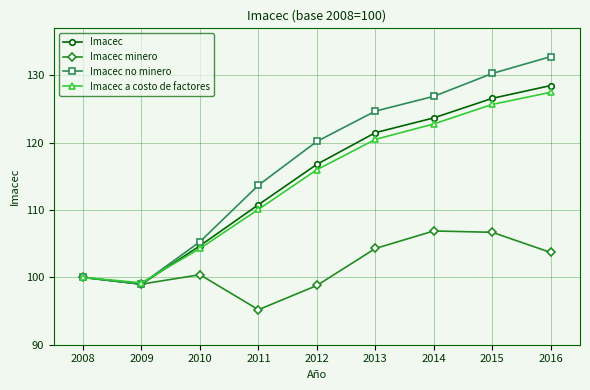

How many data points does each series have?

9